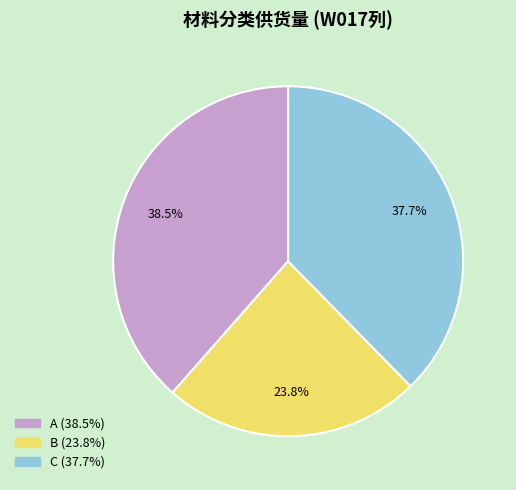

Which slice is the smallest?

B